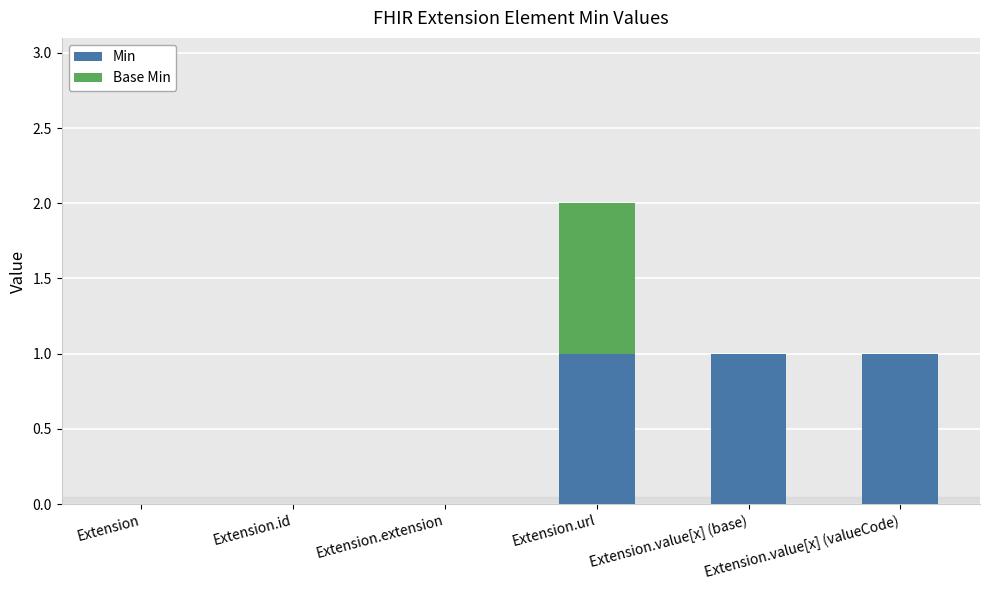

At which category is the sum across all series the highest?

Extension.url